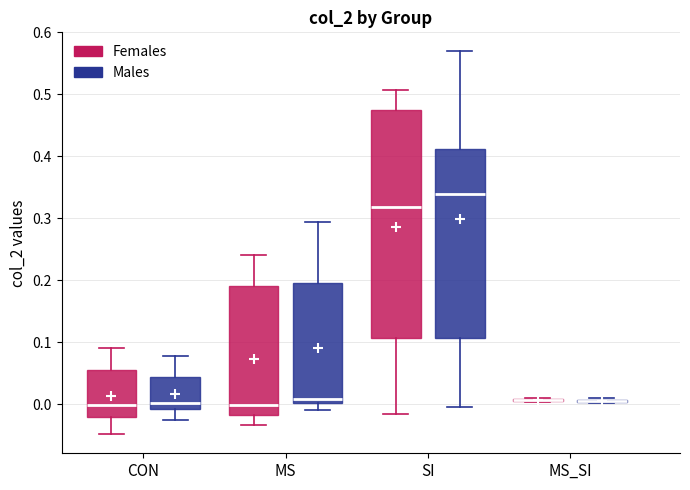

Comparing the boxes themselves (not the whiskers), which one is the tallest?

SI (Females)